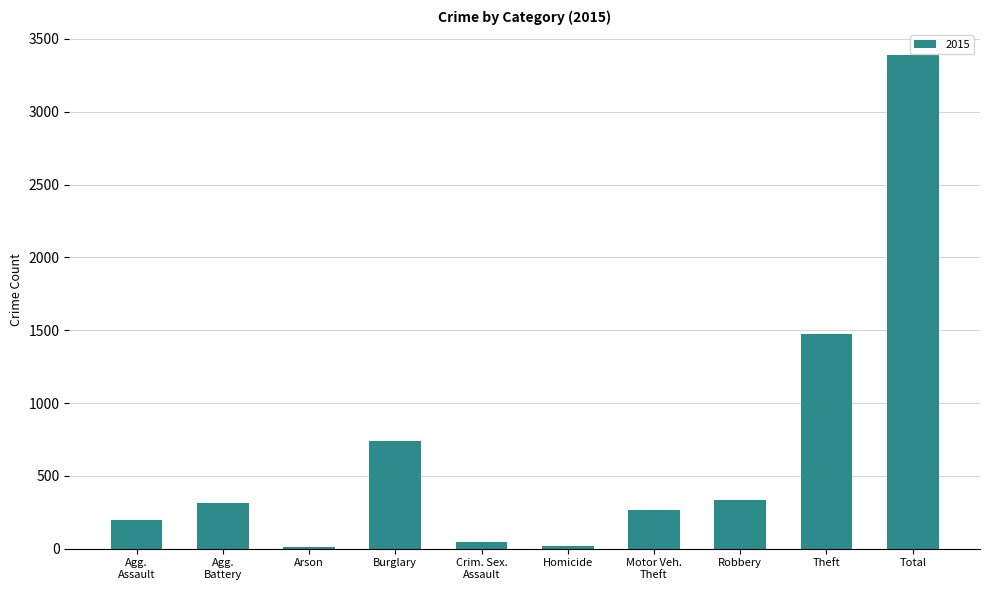

True or false: the data shows 1303 at Burglary.

False